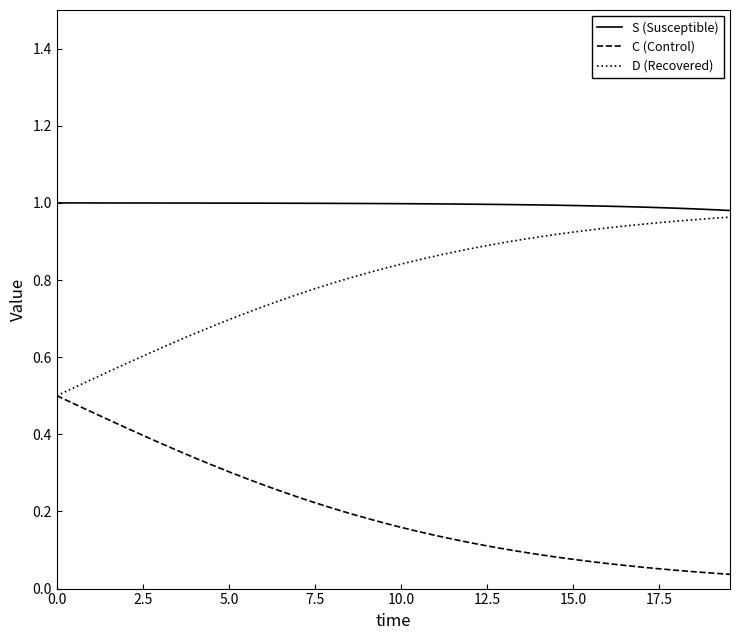

At how many categories does at least one series exceed 0?

40